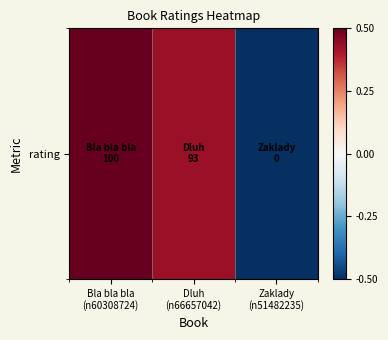

Where is the data nearest to the value 0?

Dluh
(n66657042)